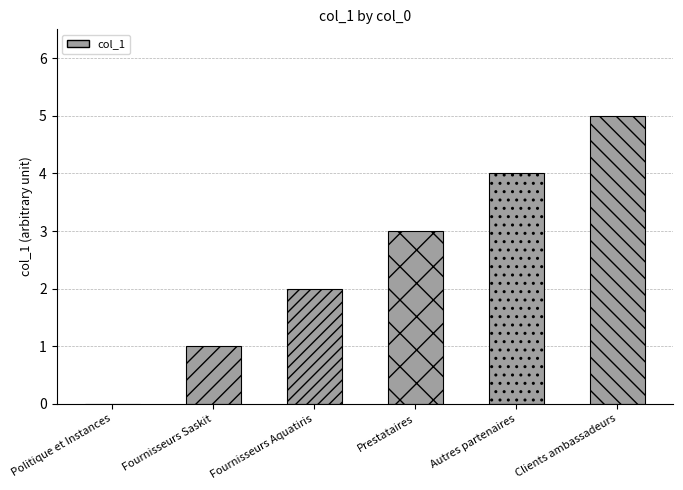

At which label is the value closest to 2?

Fournisseurs Aquatiris